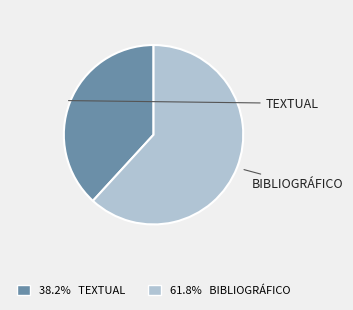

Is there any slice that represents more than half of the pie?

Yes